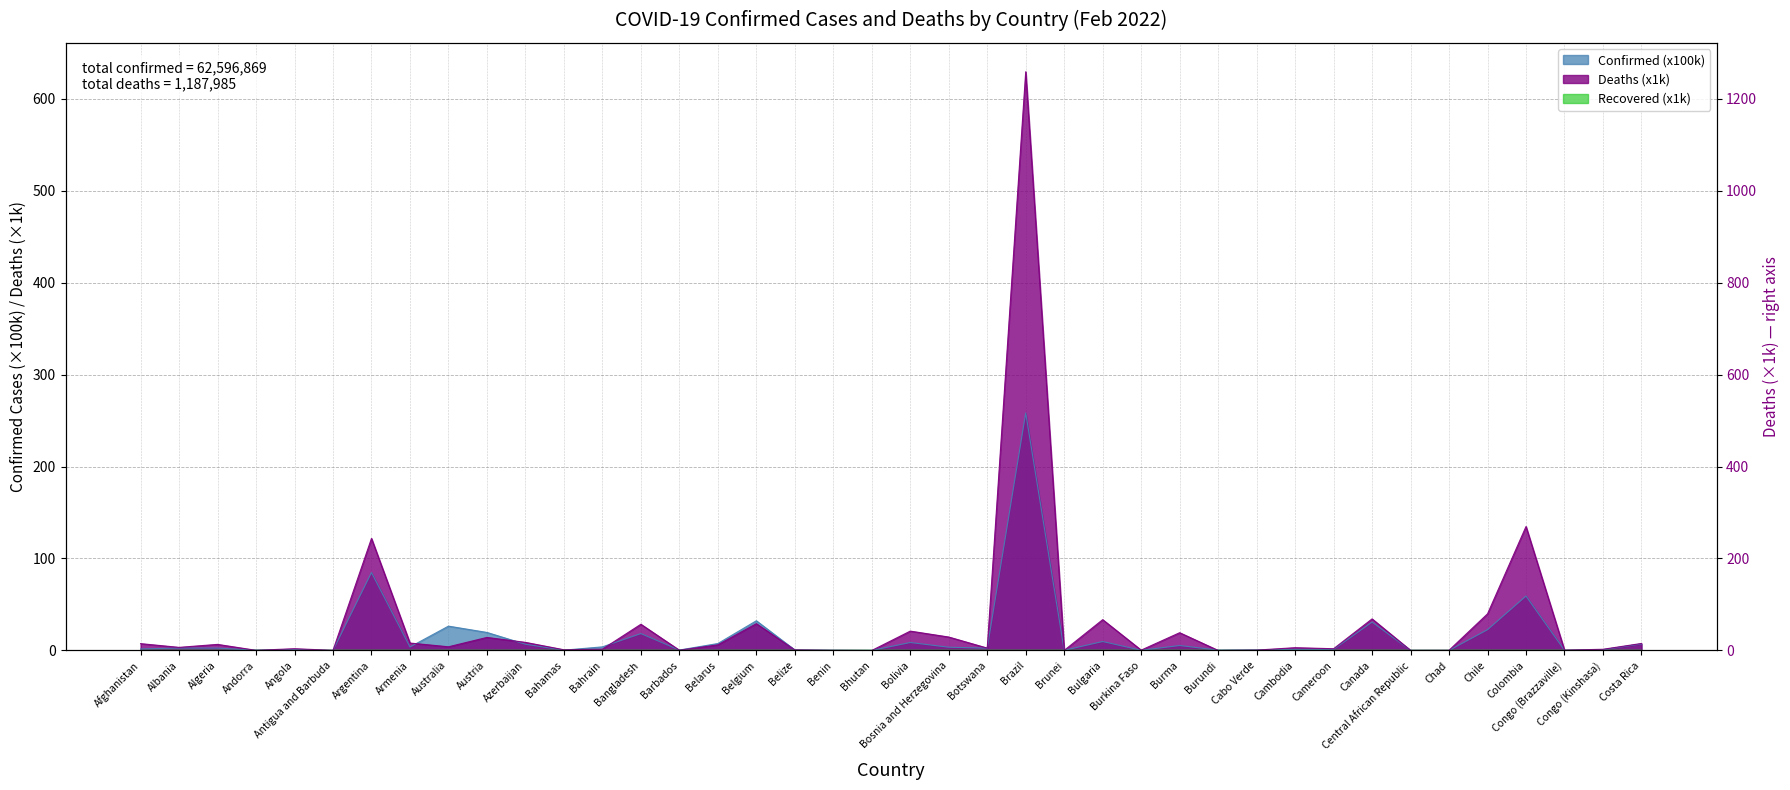

True or false: Confirmed and Deaths cross at least once.

True